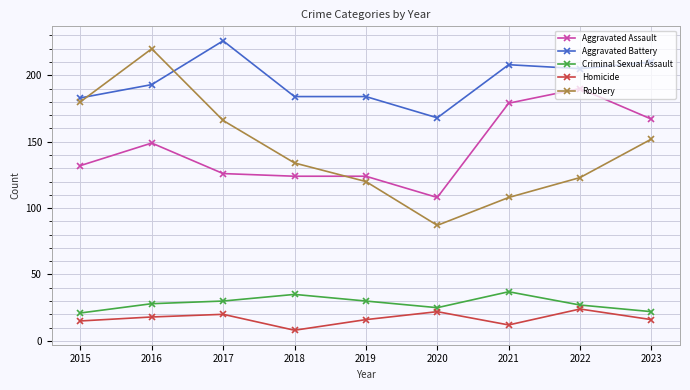

What are all the series names shown in the legend?

Aggravated Assault, Aggravated Battery, Criminal Sexual Assault, Homicide, Robbery